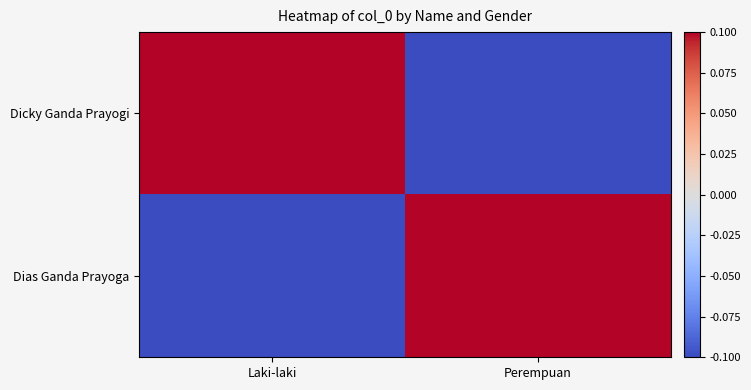

Reading left to right, transcribe all the data shown in this chart.

Dicky Ganda Prayogi: Laki-laki=0.5	Perempuan=-0.5
Dias Ganda Prayoga: Laki-laki=-0.5	Perempuan=0.5